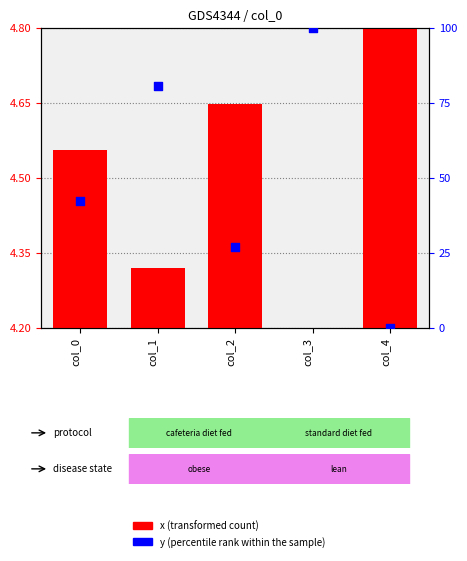

At which category is the sum across all series the highest?

col_3